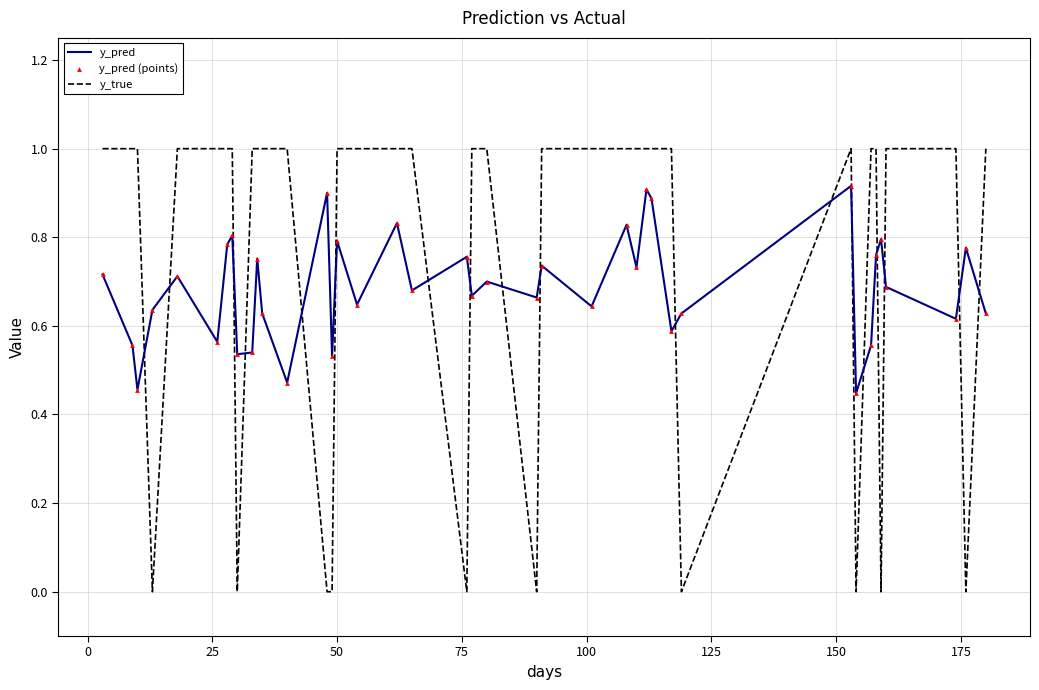

Which series has the largest total across all categories?

y_true